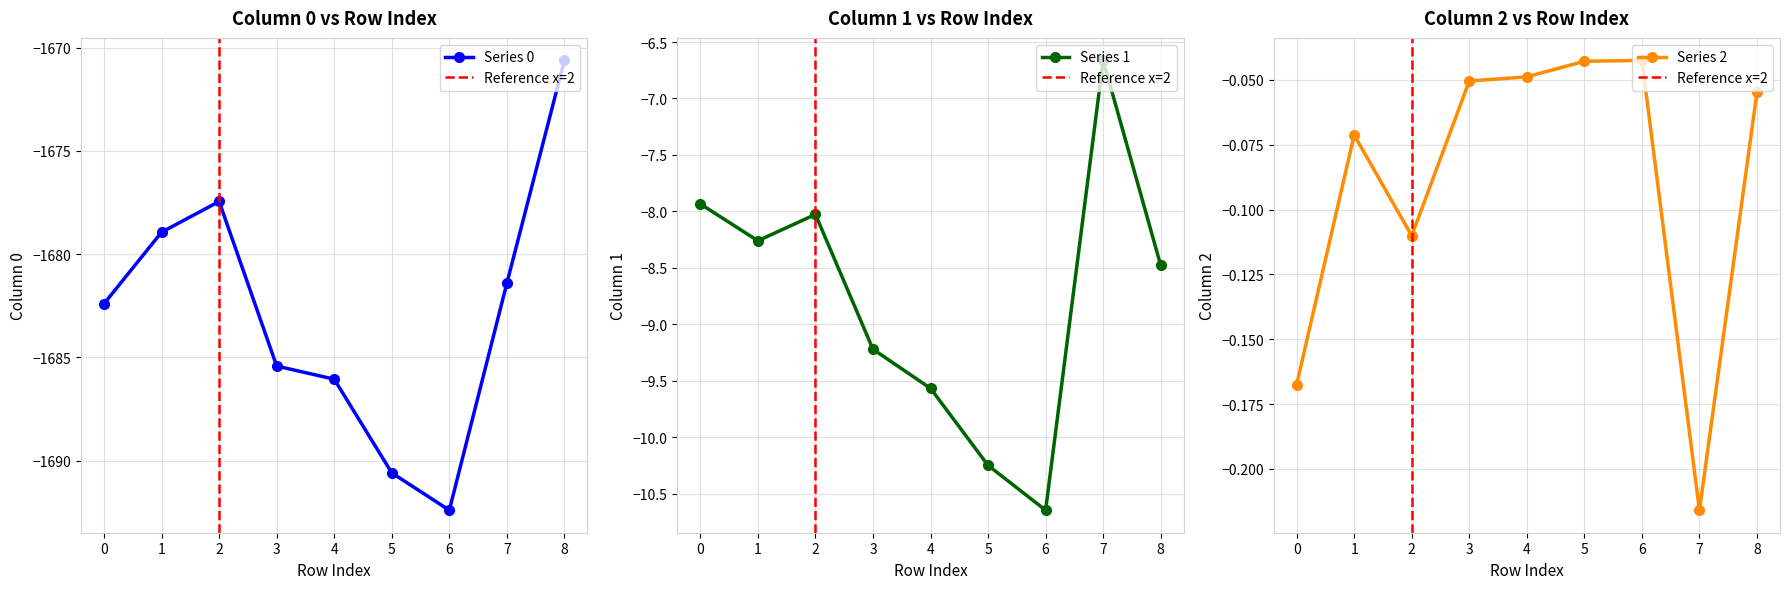

What are all the series names shown in the legend?

0, 1, 2